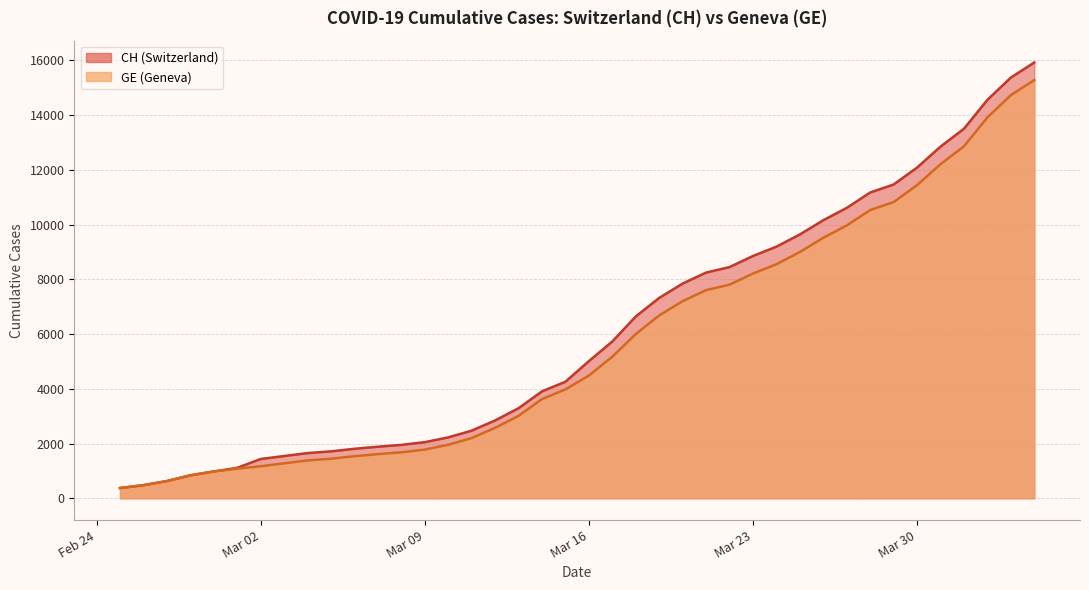

Count the number of data series in this chart.

2